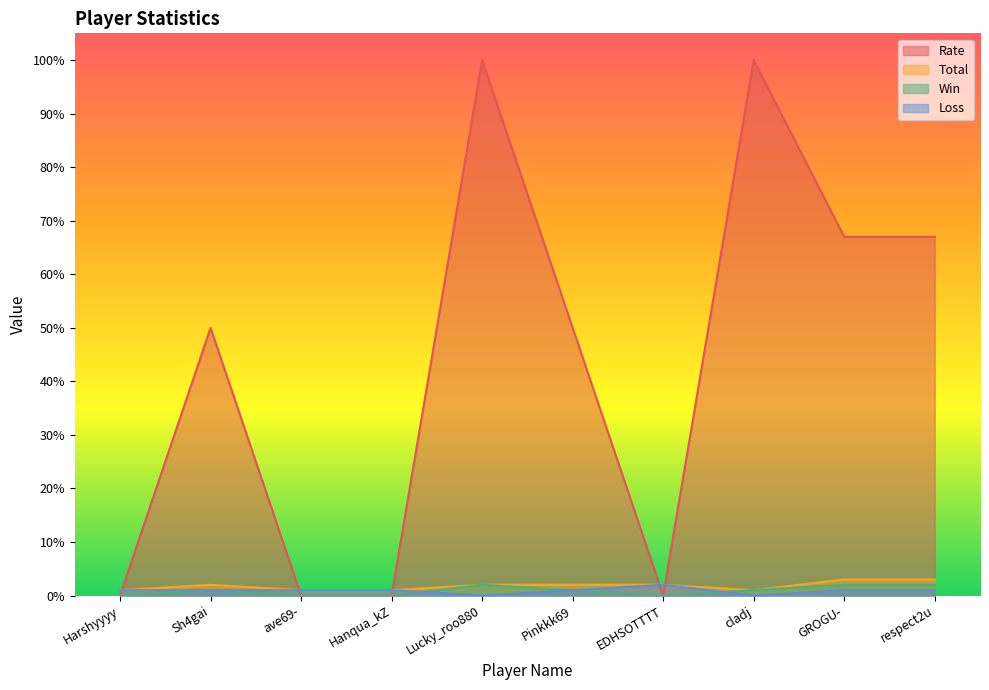

Where do Win and Loss first cross each other?

Hanqua_kZ and Lucky_roo880